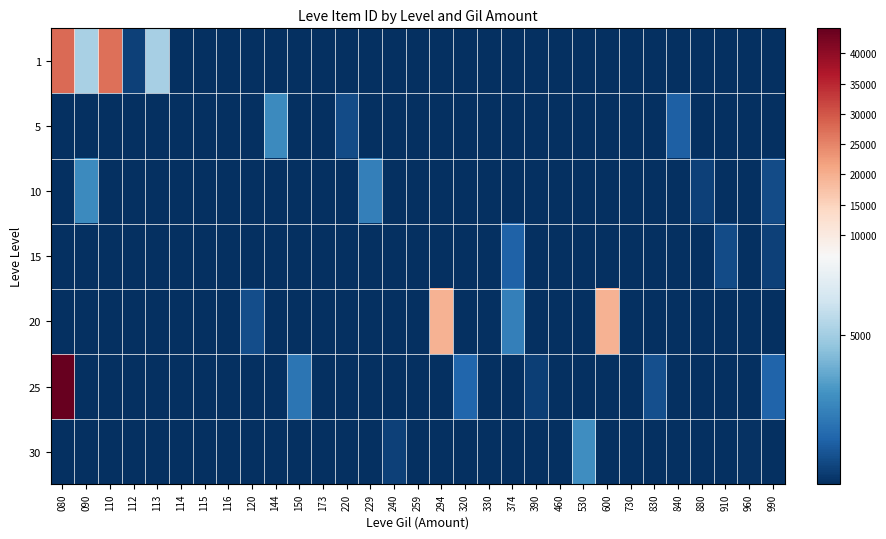

Which series has the largest range (max minus min)?

25